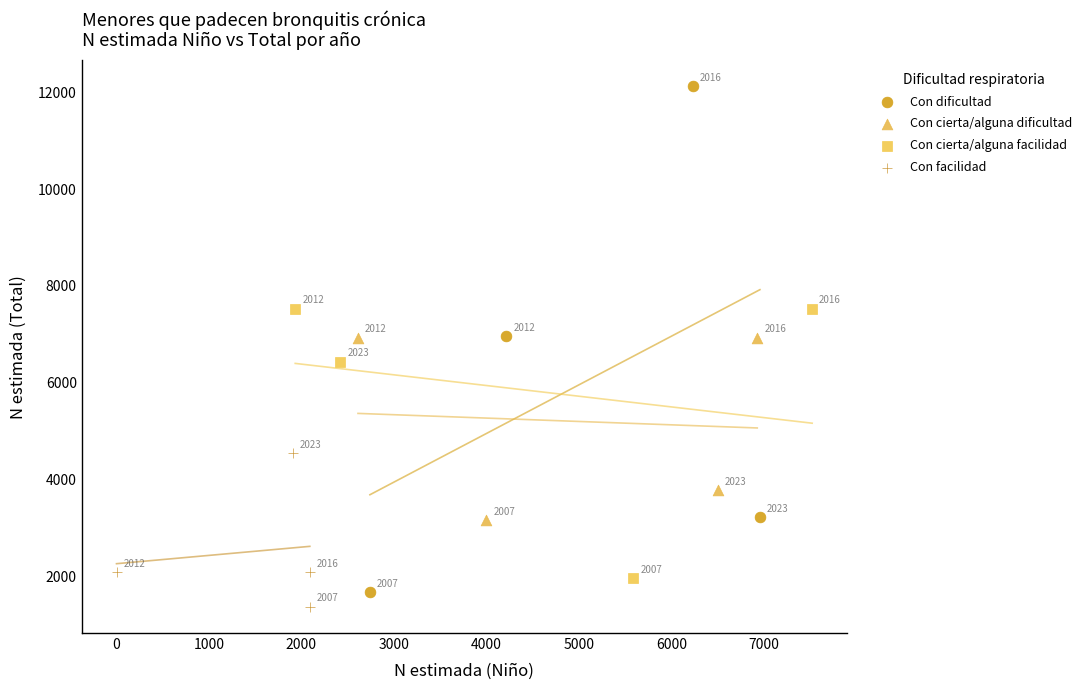

Which series reaches the minimum Y coordinate?

Con facilidad